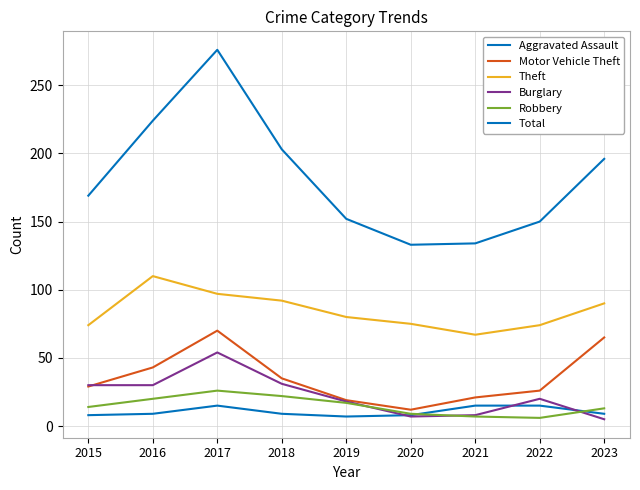

Does the chart have visible grid lines?

Yes